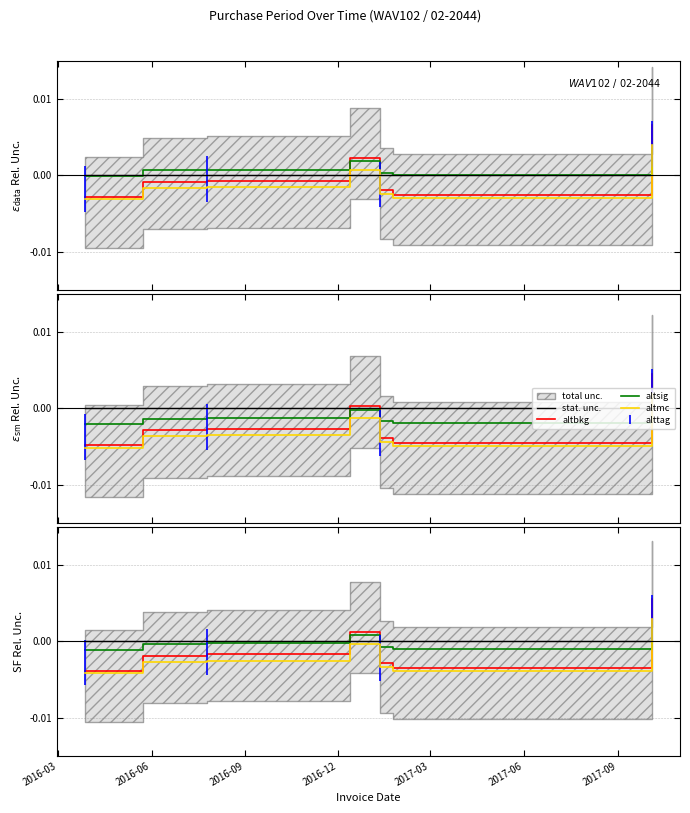

True or false: altsig has more than 2 interior local peaks.

False